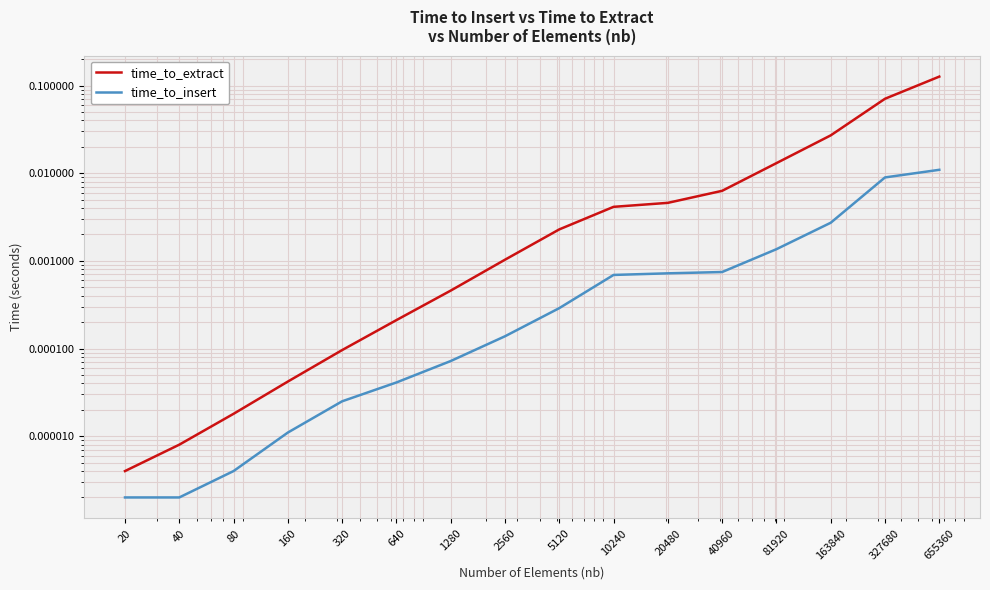

Does the chart have visible grid lines?

Yes